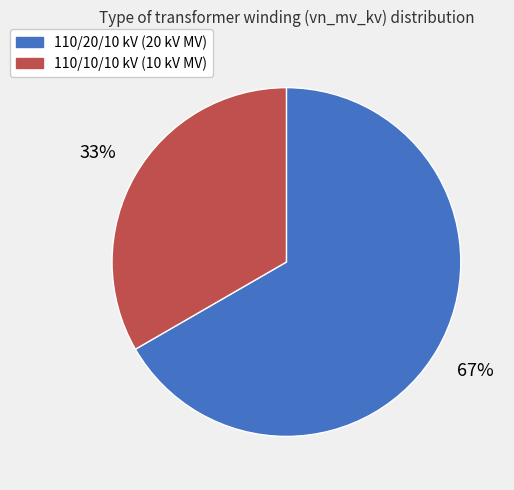

What is the majority slice?

110/20/10 kV (20 kV MV)